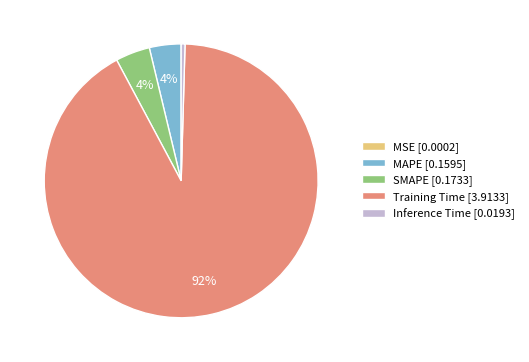

To the nearest percent, what is the difference between the largest and smallest slice percentages?

92%